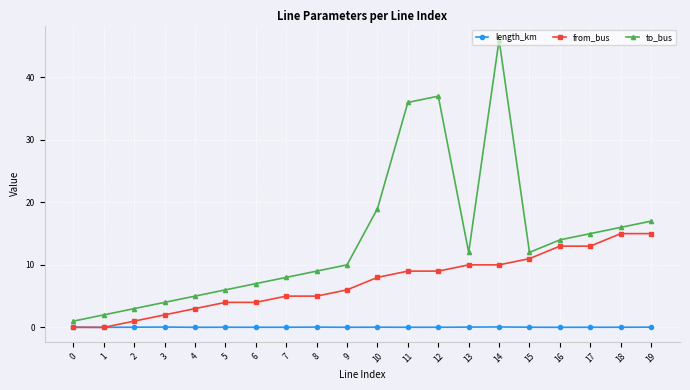

The value of to_bus at 18 is 16.0. True or false?

True